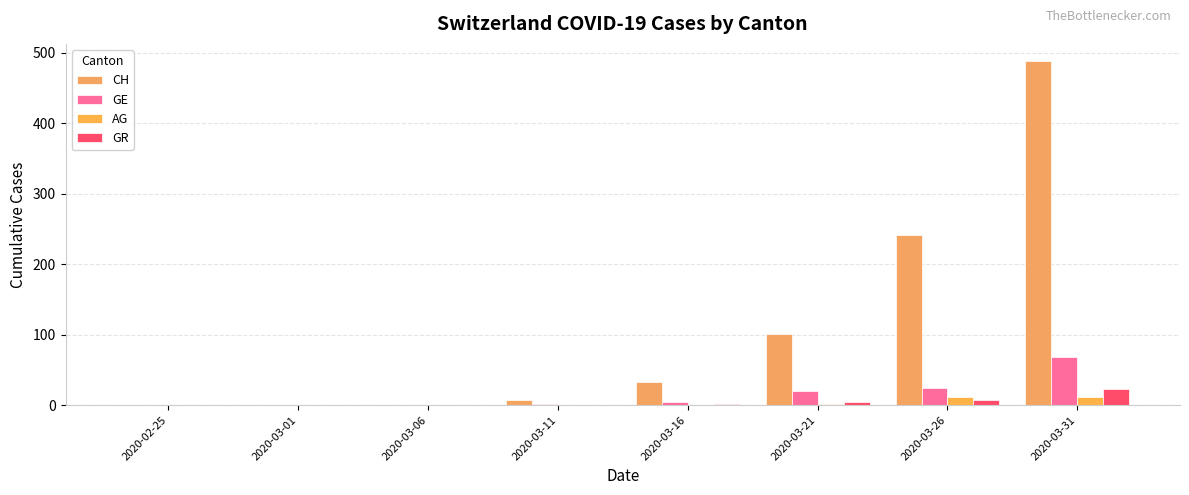

Does the chart contain stacked bars?

No